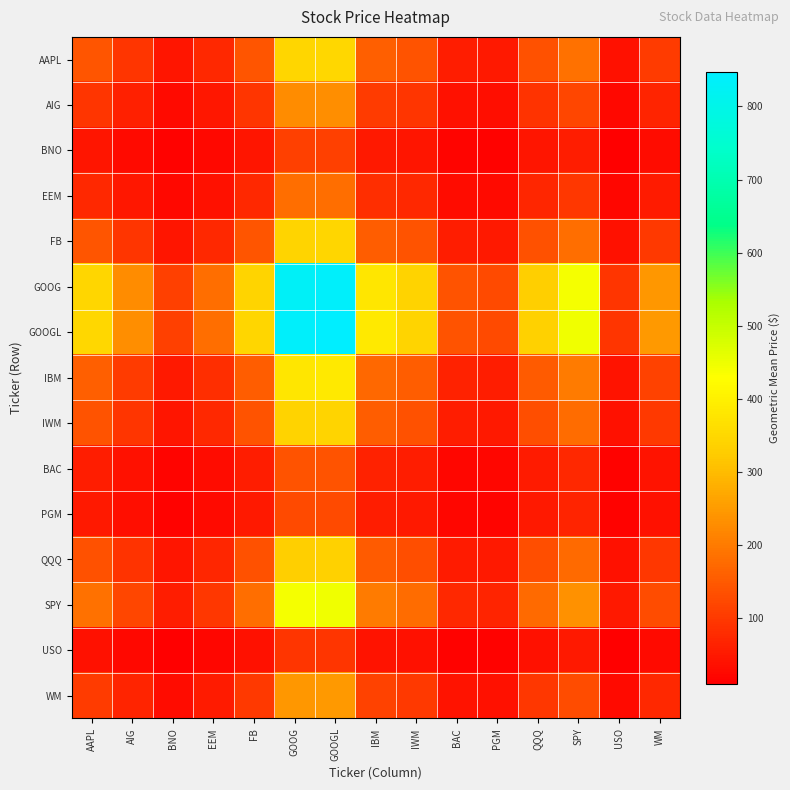

At which category does the chart reach its minimum across all series?

USO